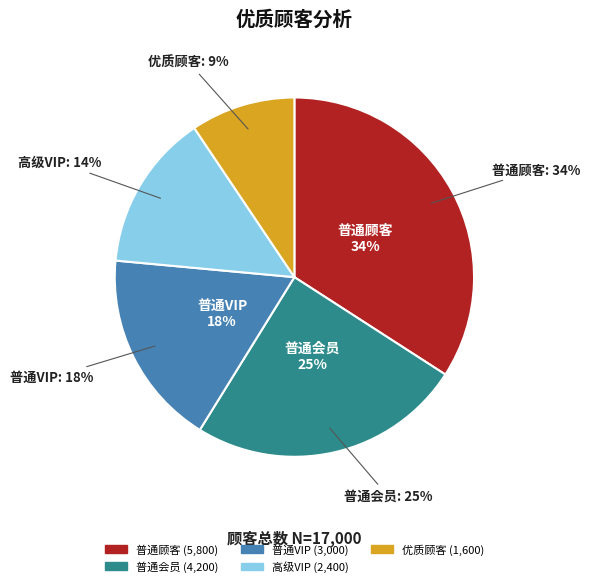

Is it true that 优质顾客 is 1% of the pie?

False